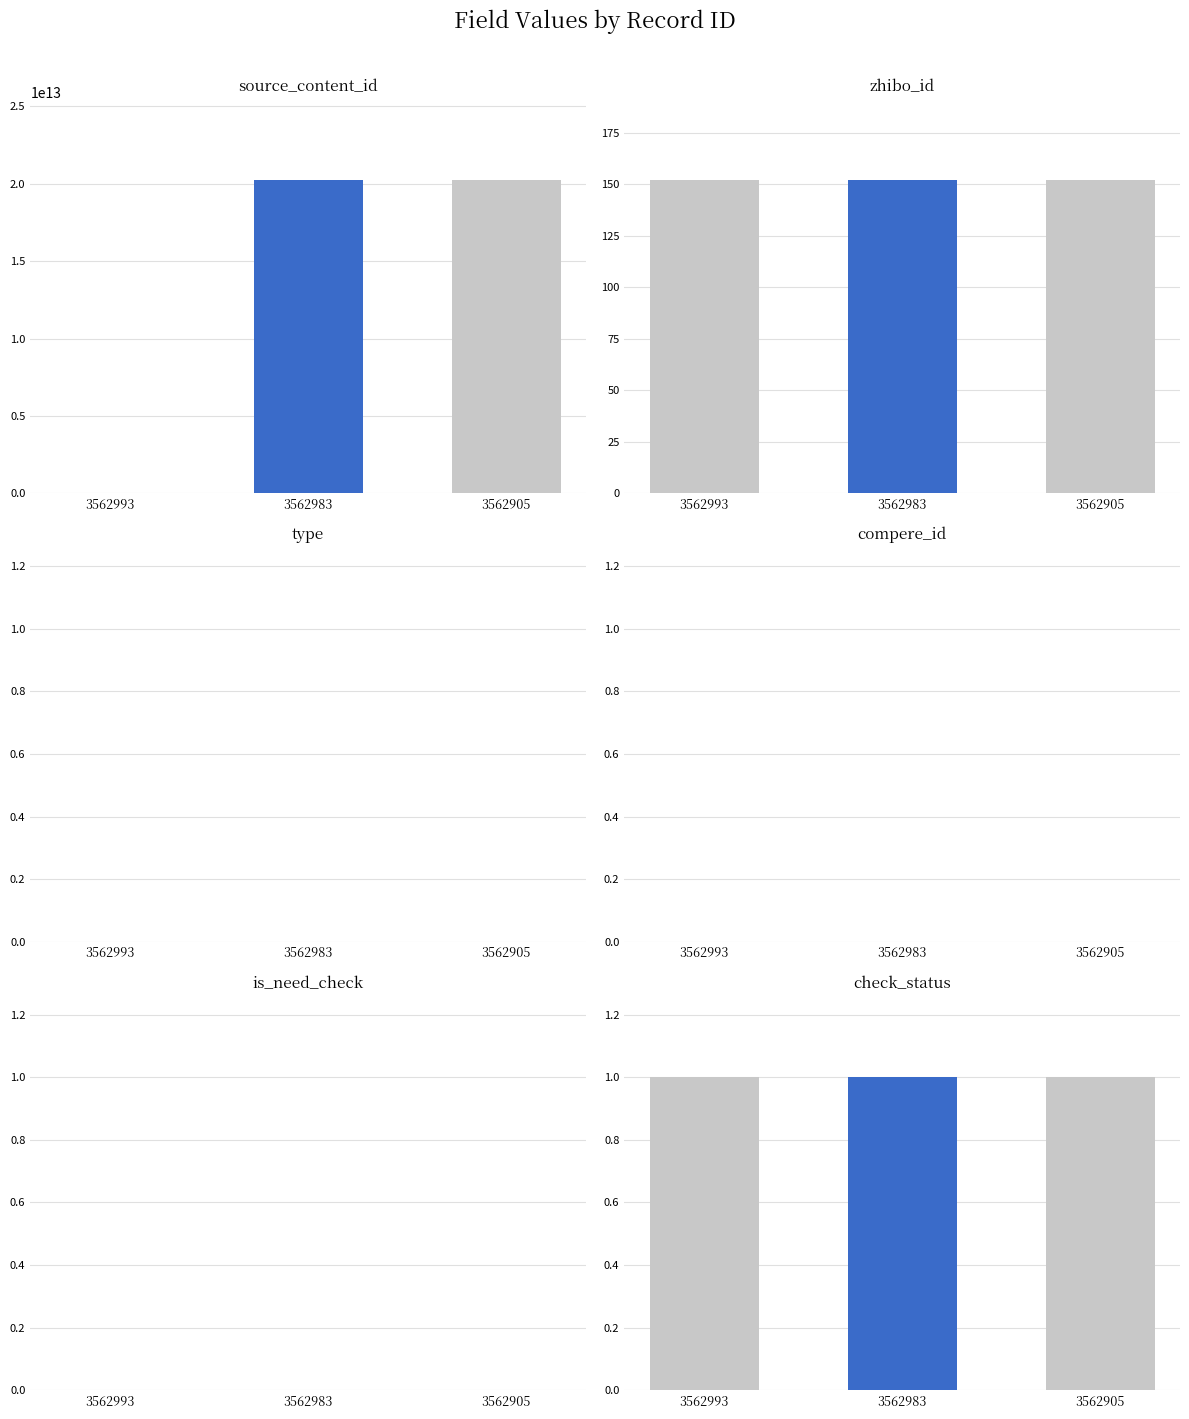

Which series has the largest range (max minus min)?

source_content_id